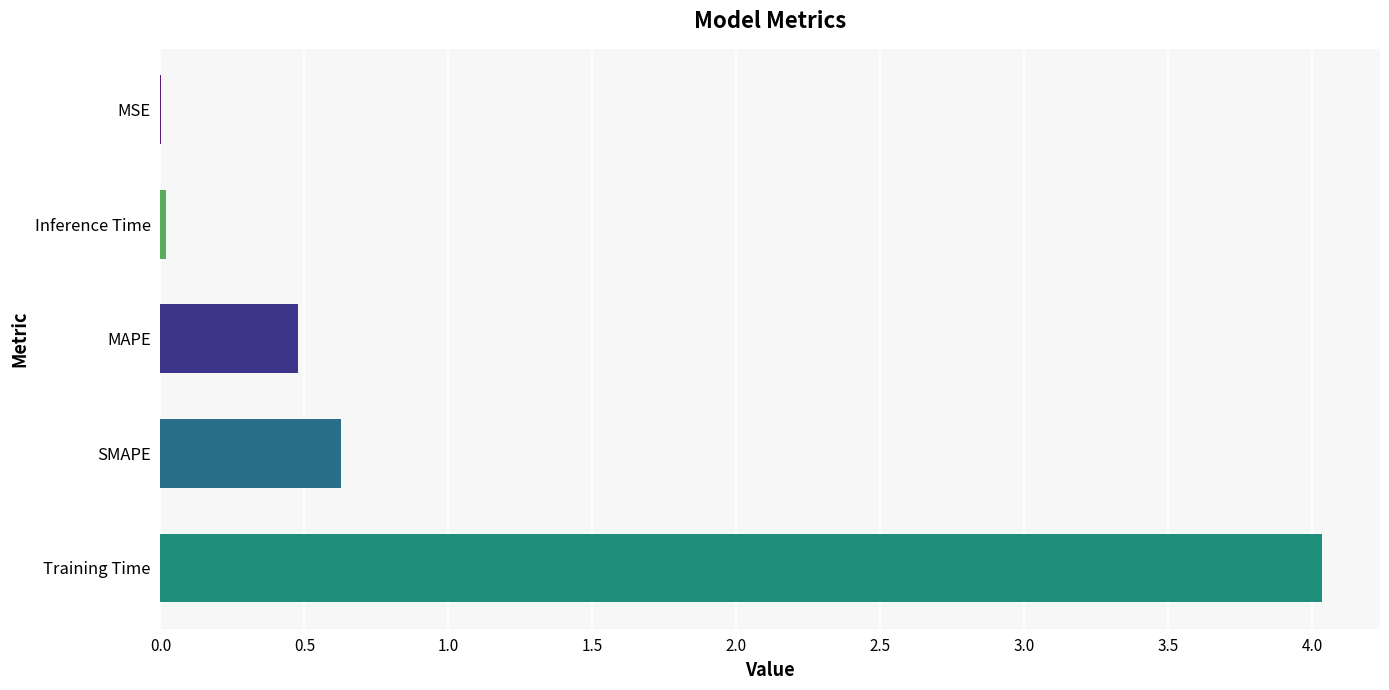

What is the greatest value displayed?

4.0